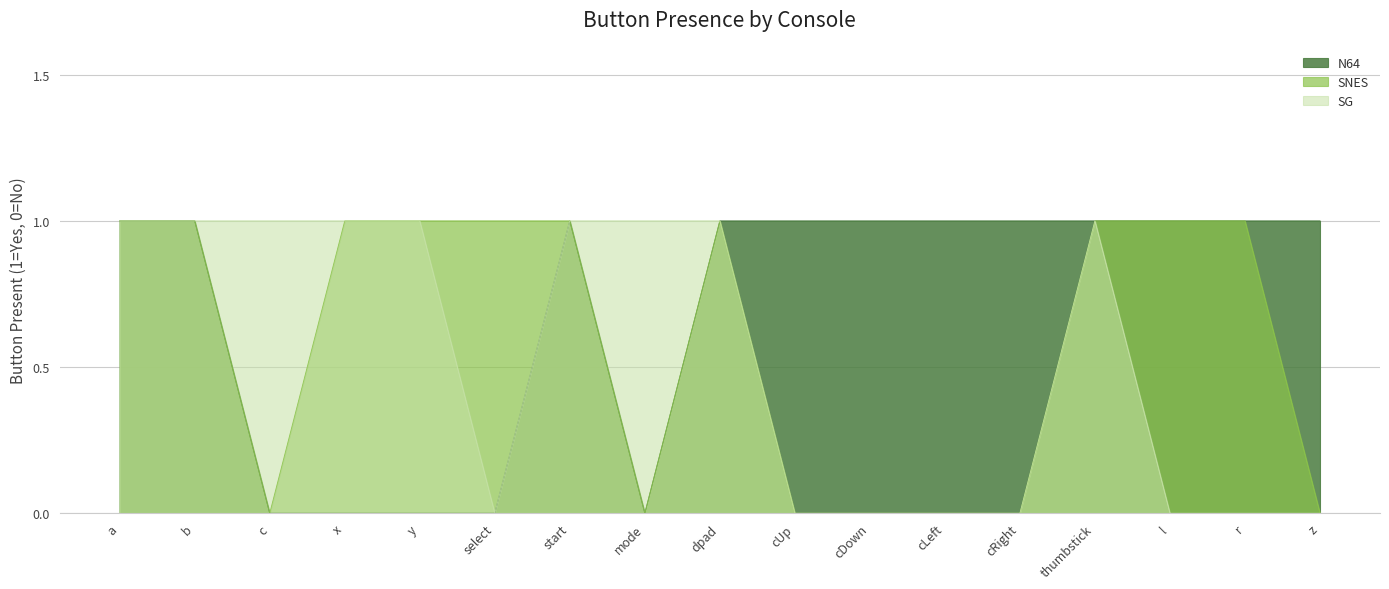

List the series in order of their overall mean, highest first.

N64, SNES, SG